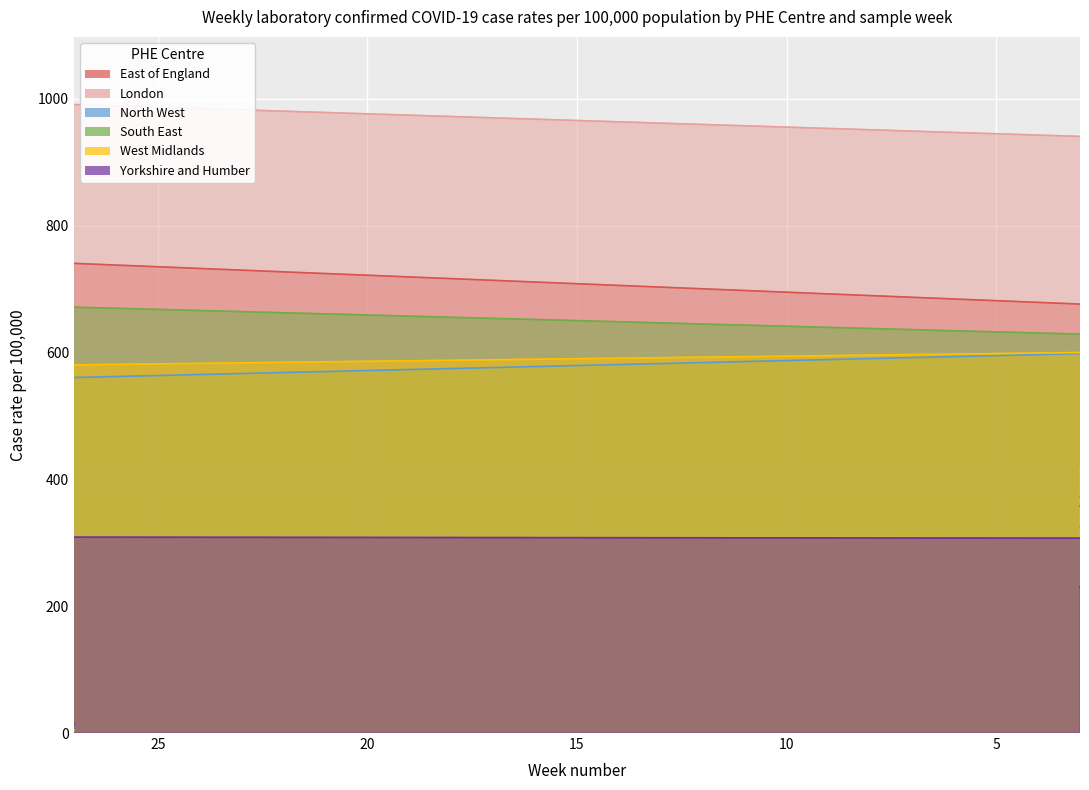

What are all the series names shown in the legend?

East of England, London, North West, South East, West Midlands, Yorkshire and Humber